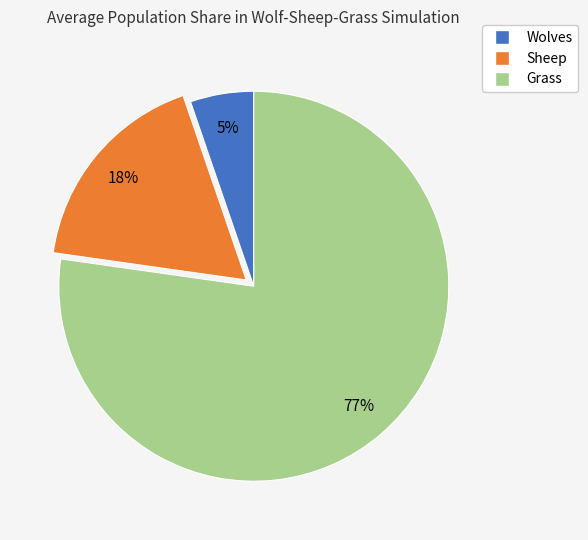

How many slices are in this pie chart?

3